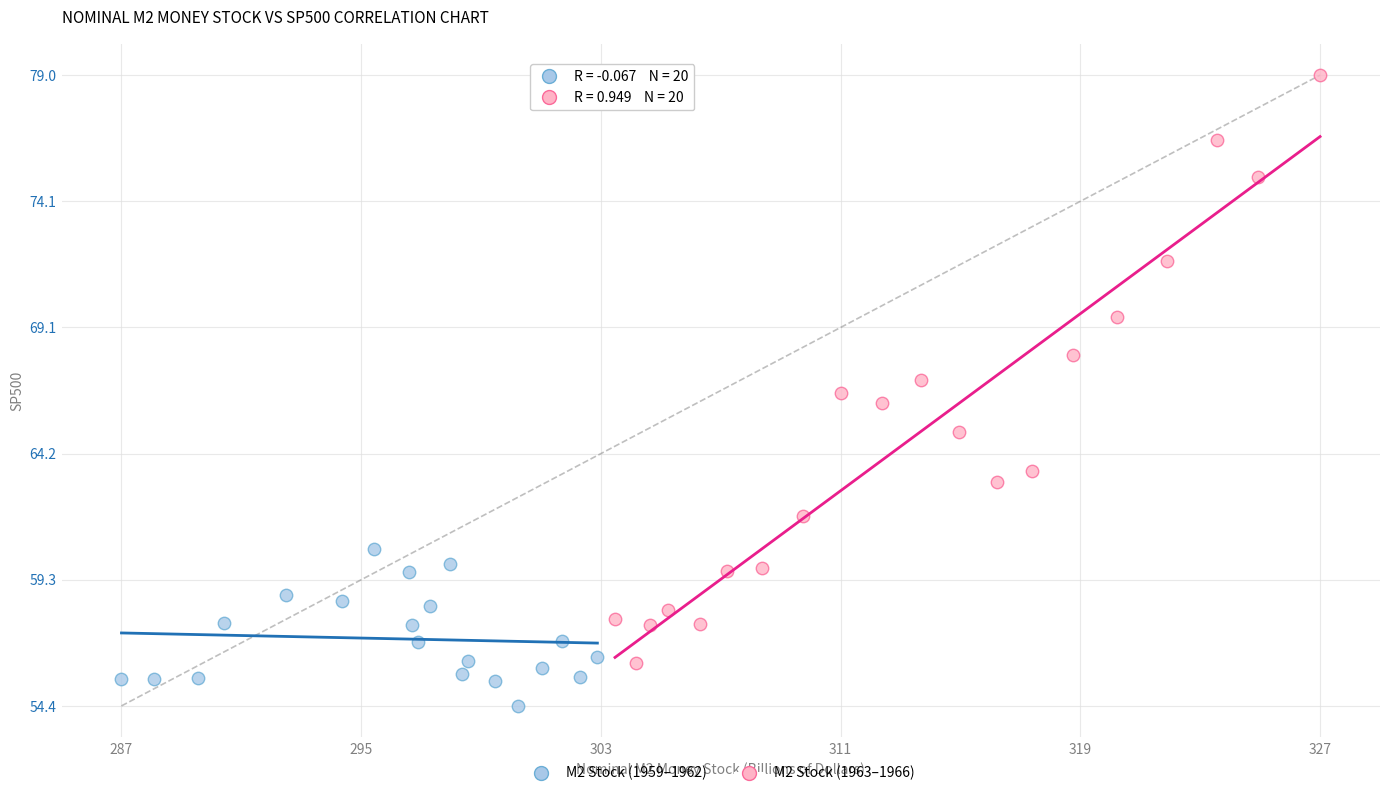

Which series has the widest spread of Y values?

M2 Stock (1963–1966)